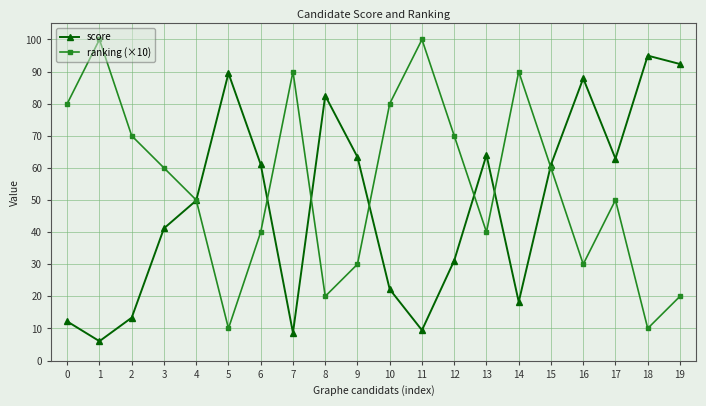

What is the total value across all series at 4?

99.8